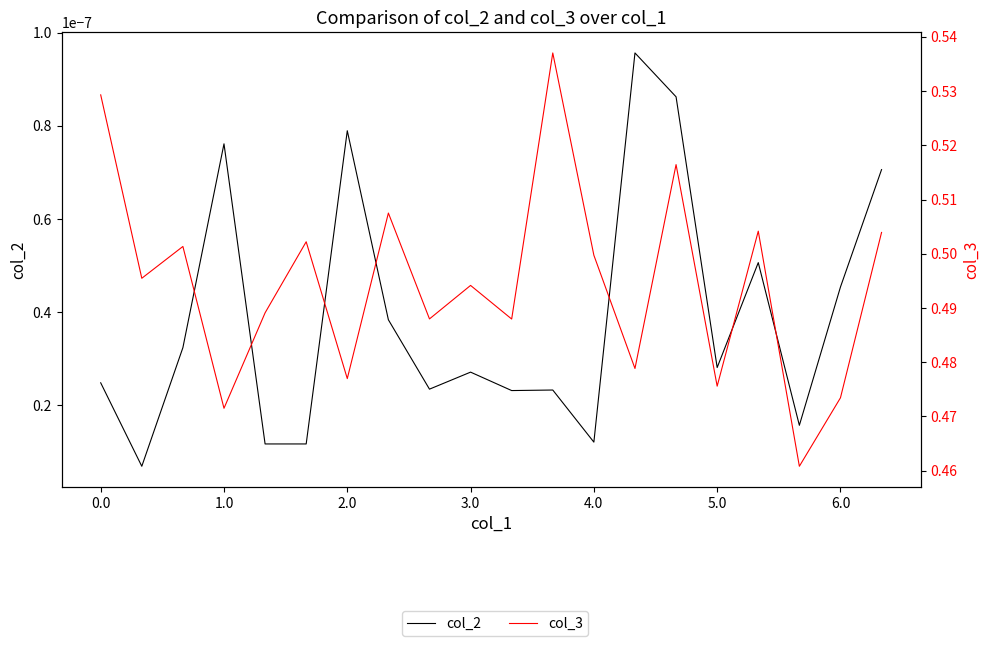

How many categories are shown in the chart?

20